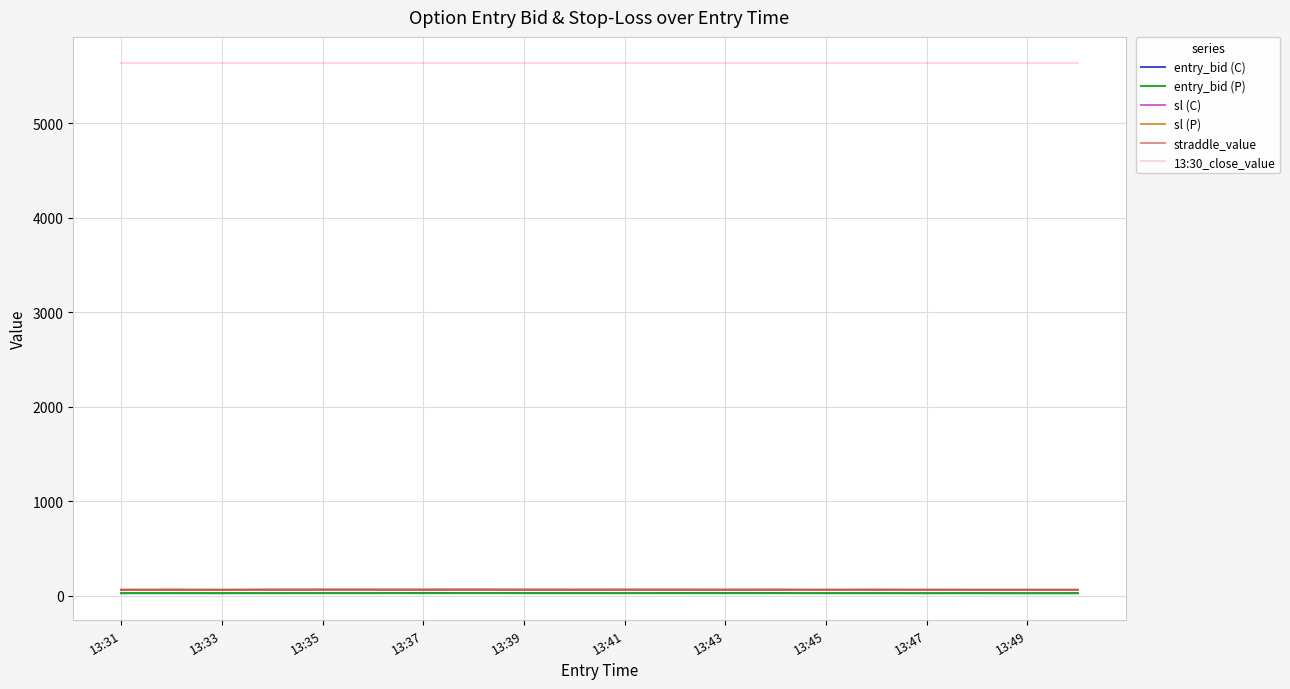

Which series has the largest total across all categories?

13:30_close_value